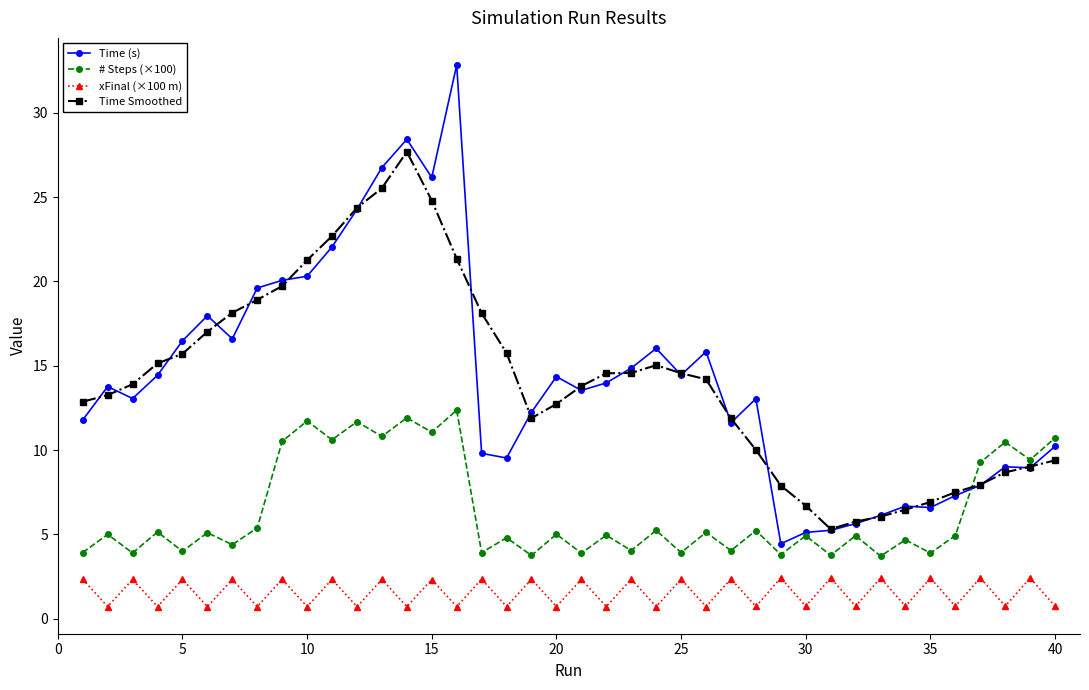

True or false: xFinal (×100 m) and Time Smoothed cross at least once.

False